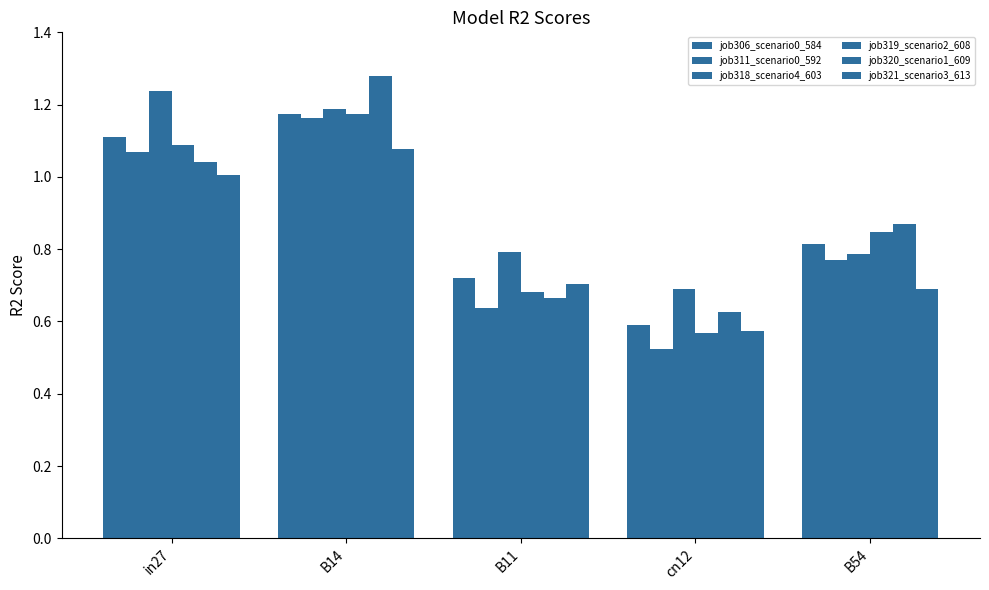

Reading left to right, transcribe all the data shown in this chart.

job306_scenario0_584: in27=1.1	B14=1.2	B11=0.7	cn12=0.6	B54=0.8
job311_scenario0_592: in27=1.1	B14=1.2	B11=0.6	cn12=0.5	B54=0.8
job318_scenario4_603: in27=1.2	B14=1.2	B11=0.8	cn12=0.7	B54=0.8
job319_scenario2_608: in27=1.1	B14=1.2	B11=0.7	cn12=0.6	B54=0.8
job320_scenario1_609: in27=1.0	B14=1.3	B11=0.7	cn12=0.6	B54=0.9
job321_scenario3_613: in27=1.0	B14=1.1	B11=0.7	cn12=0.6	B54=0.7